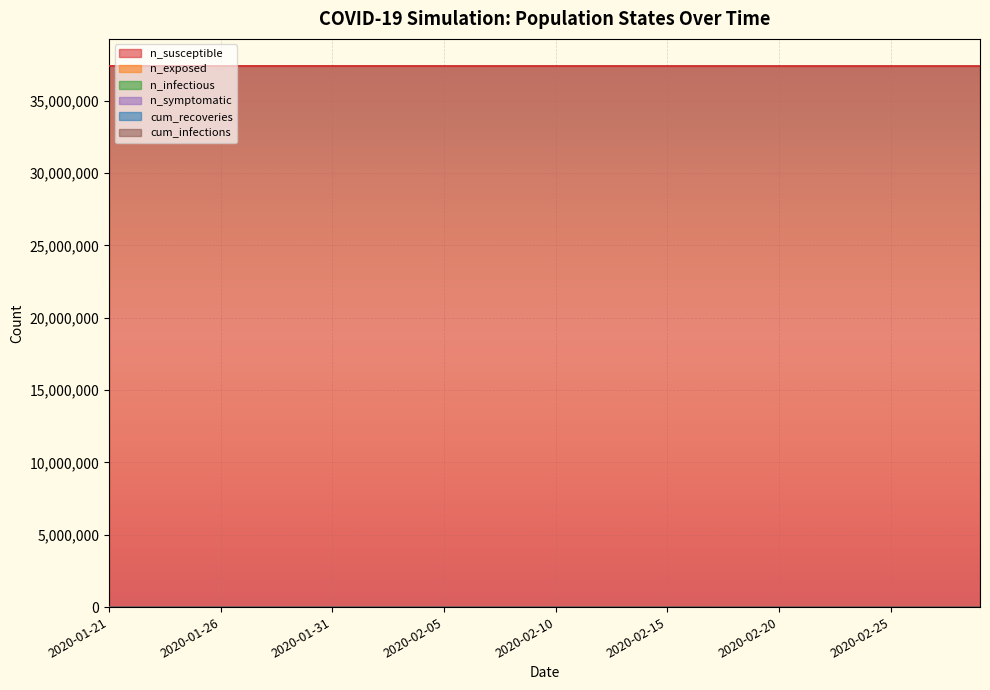

At which category is the sum across all series the highest?

2020-02-29